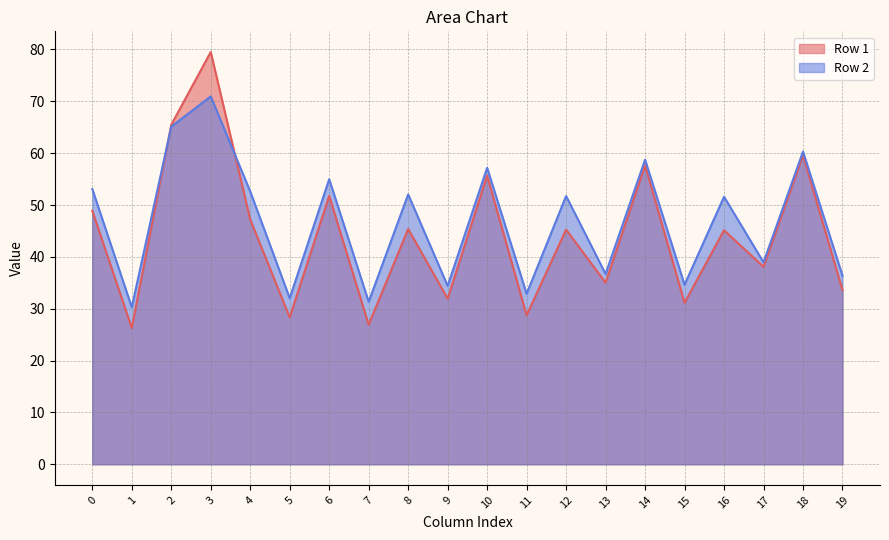

How many lines are shown in the chart?

2